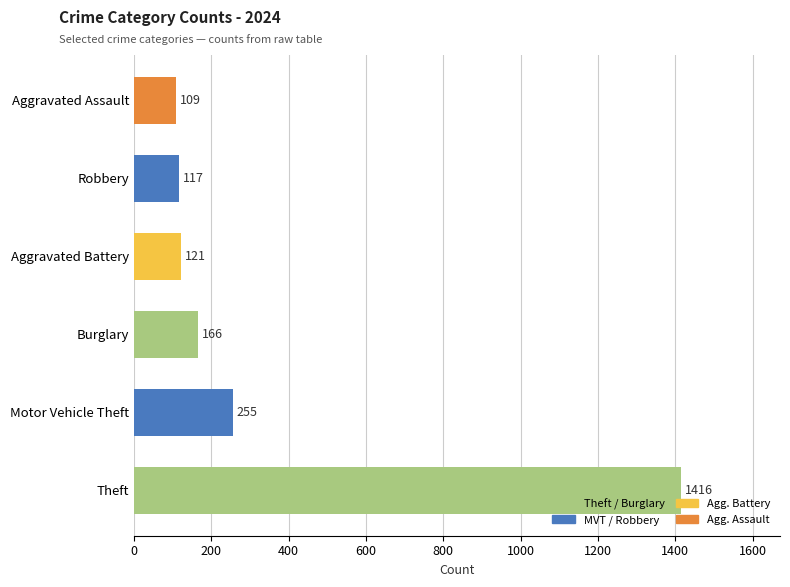

Which has a higher value, Aggravated Battery or Burglary?

Burglary